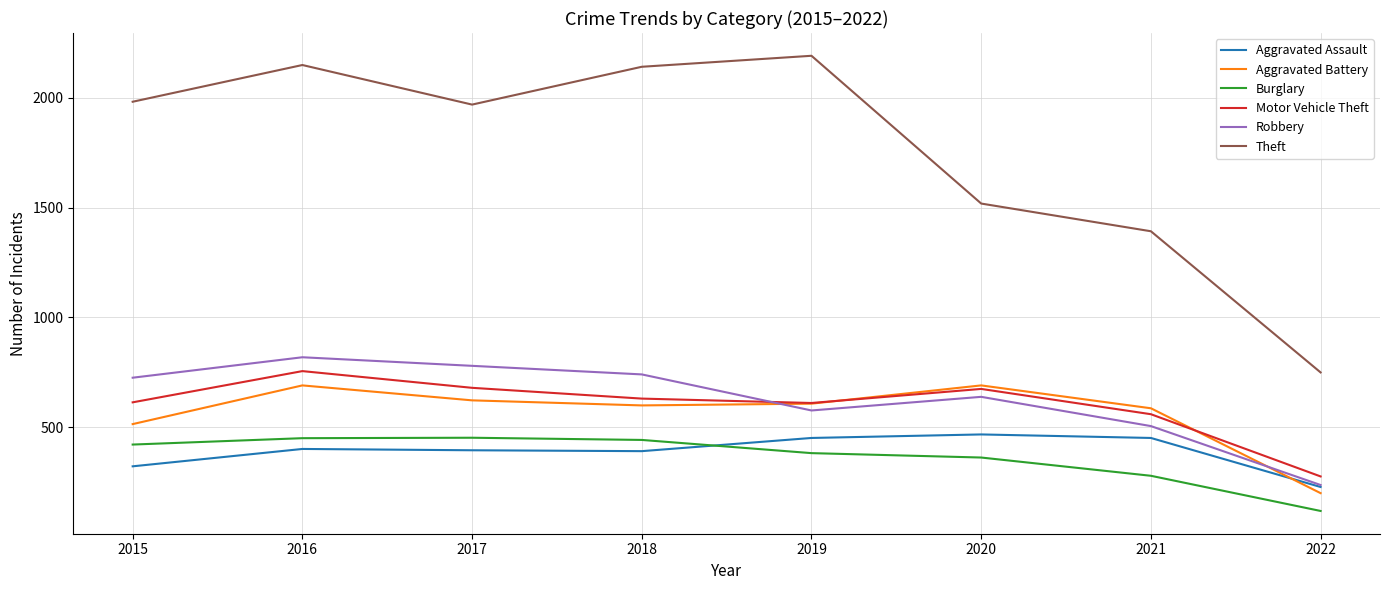

Which series has the widest spread of values?

Theft